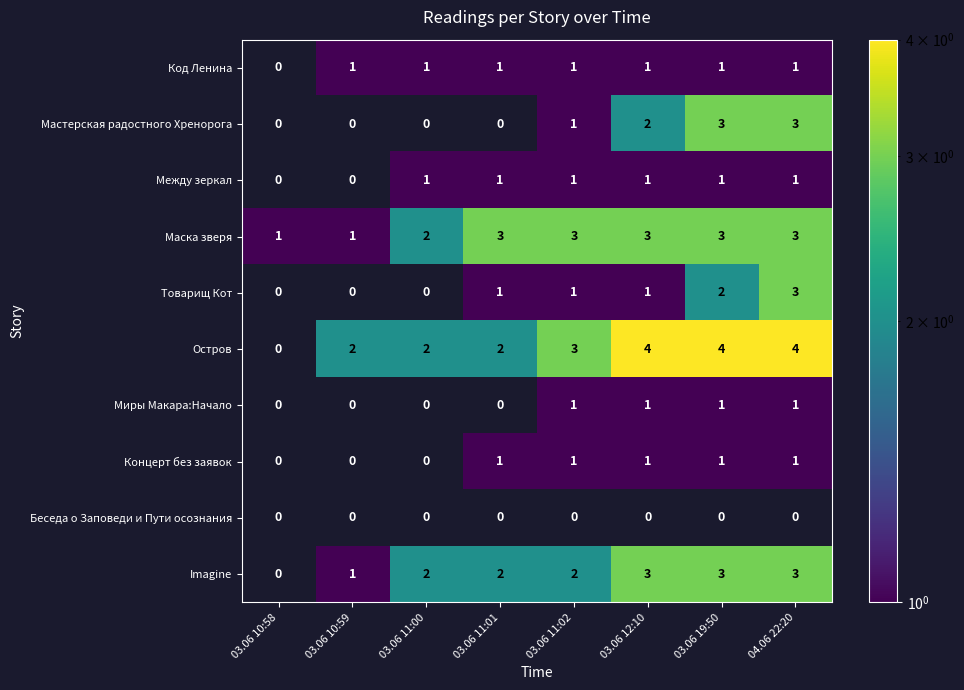

Which label corresponds to the smallest value in the chart?

03.06 10:59